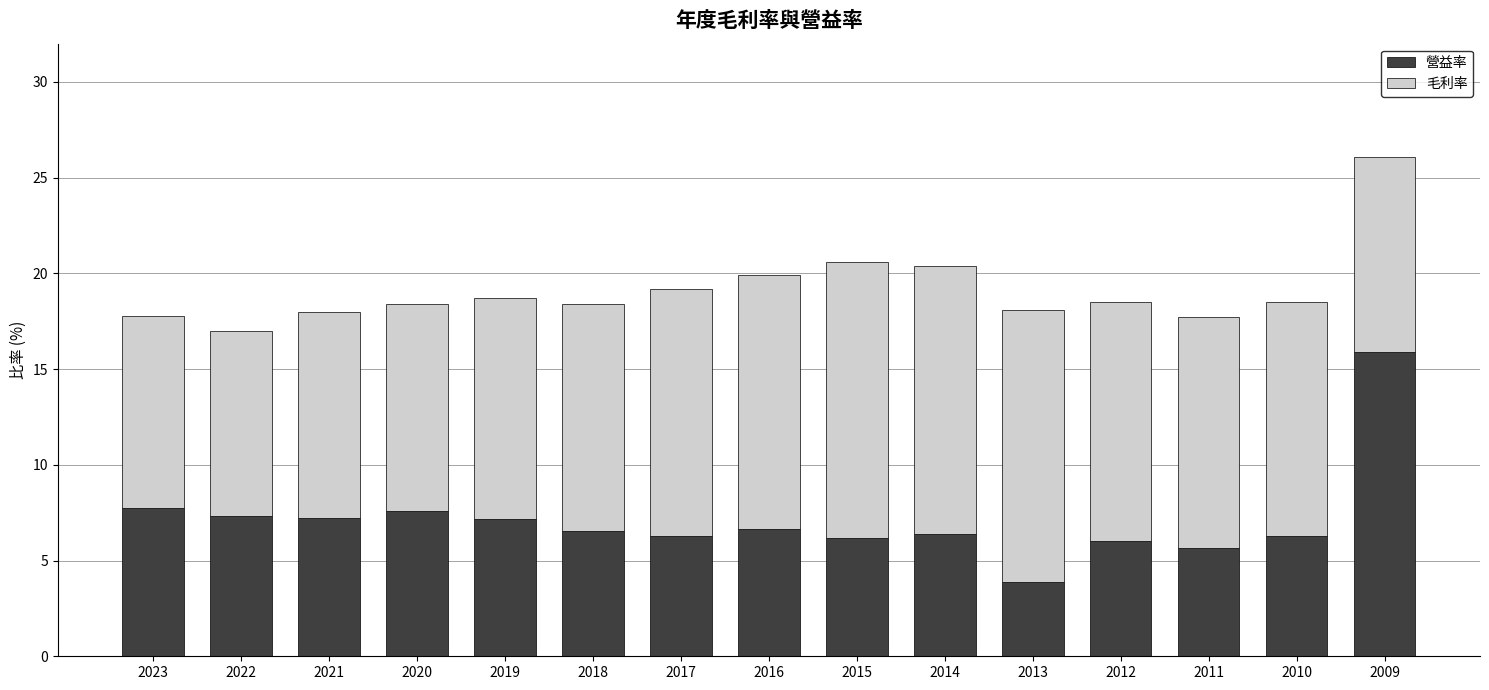

How many data points does each series have?

15